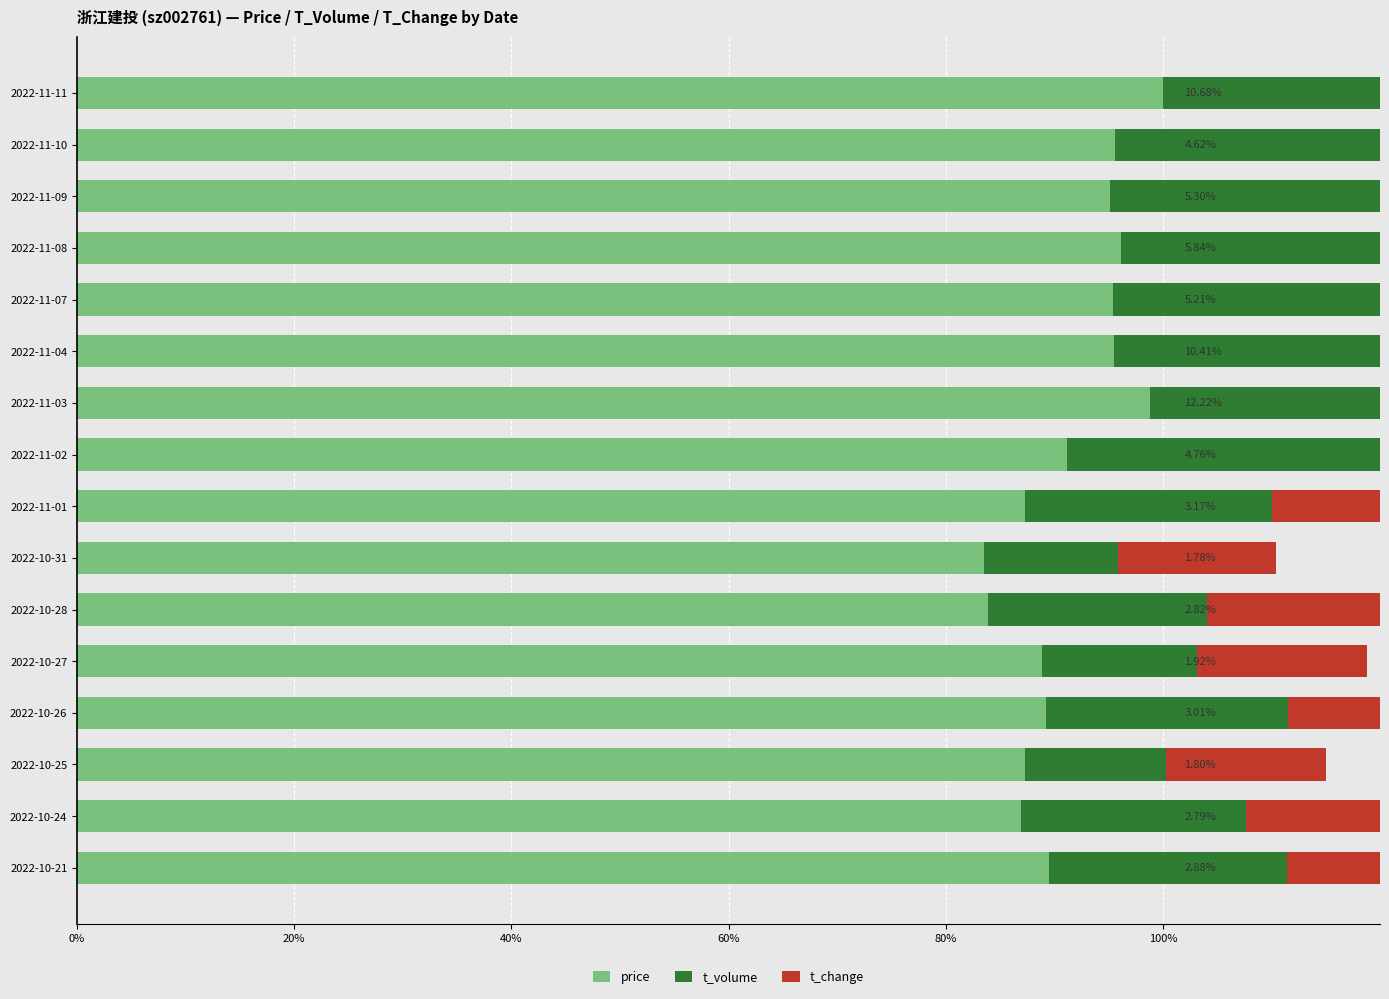

How many groups of bars are there?

16